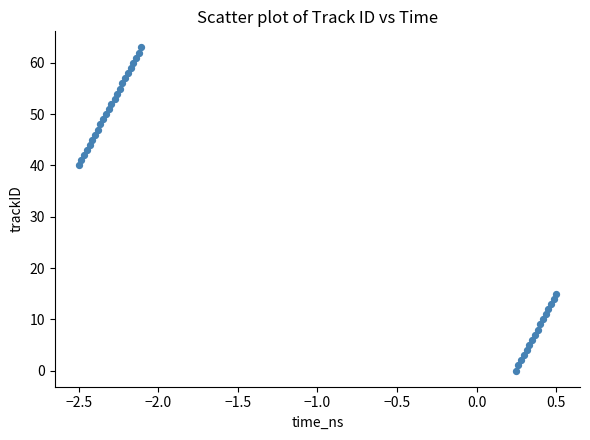

What is the range of Y values (max minus min)?

63